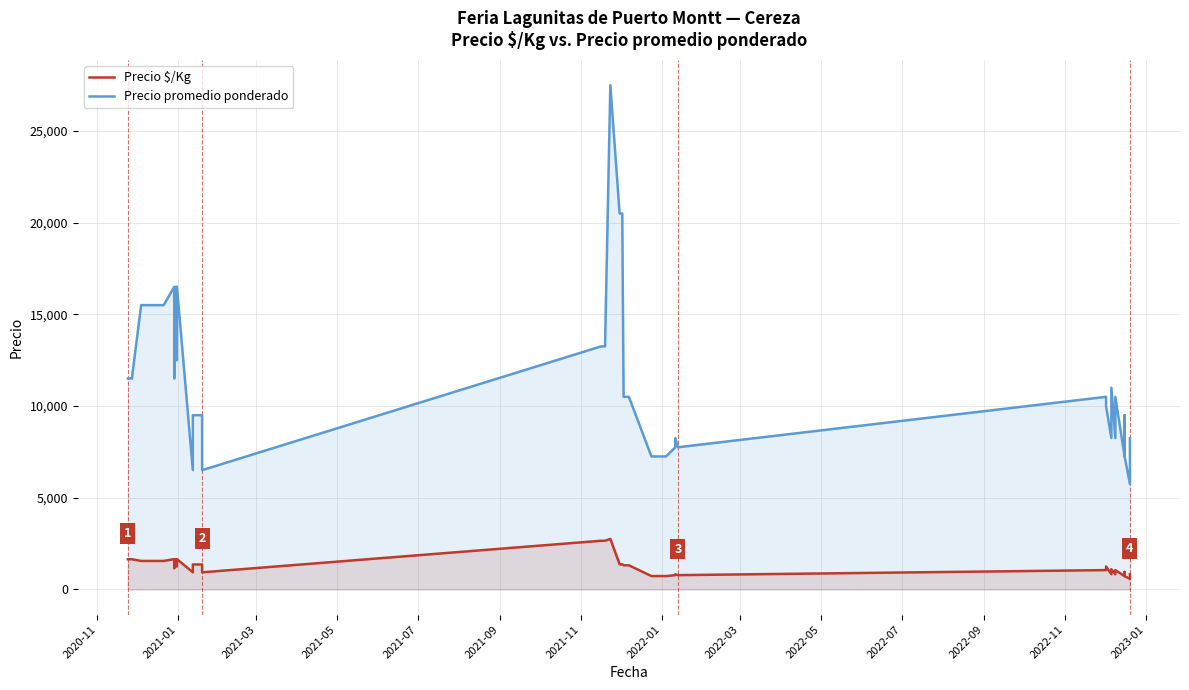

The Precio $/Kg series shows 1062 at 22. True or false?

False